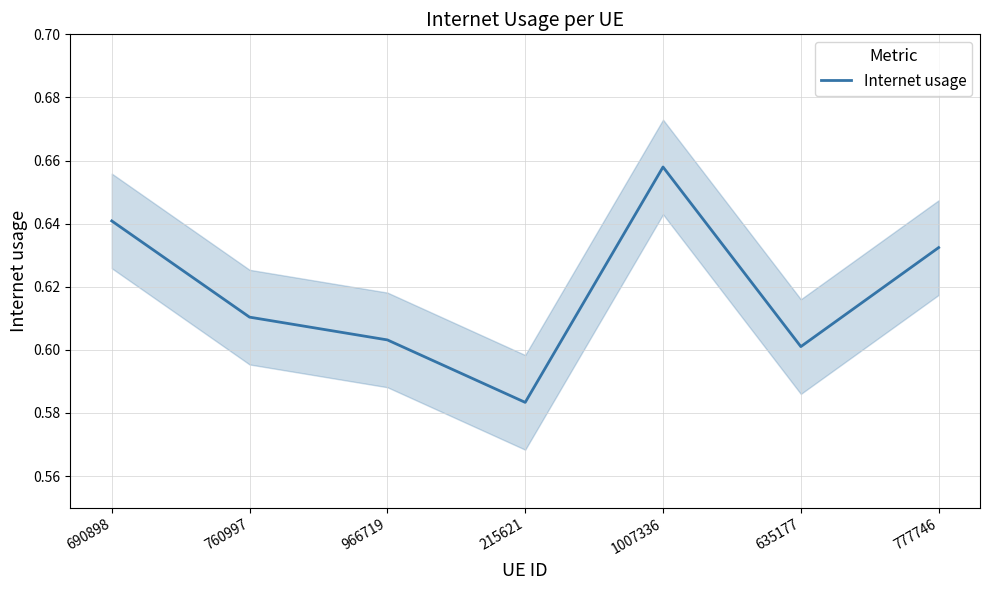

Rank the categories by value from lowest to highest.

215621, 635177, 966719, 760997, 777746, 690898, 1007336